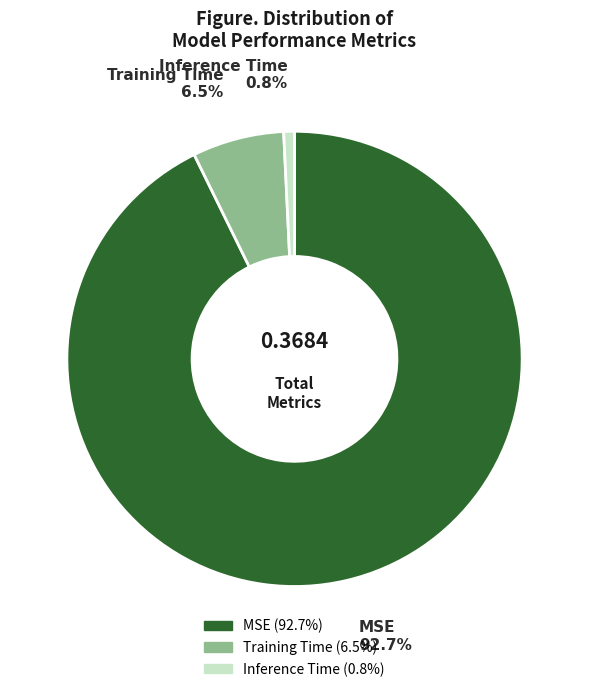

To the nearest percent, what is the average slice percentage?

33%